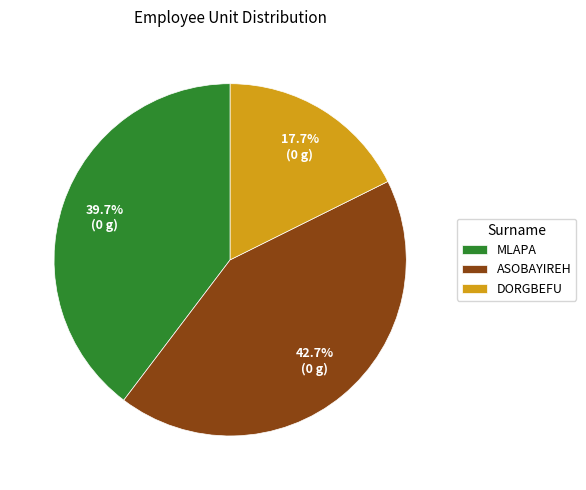

Between MLAPA and ASOBAYIREH, which is larger?

ASOBAYIREH